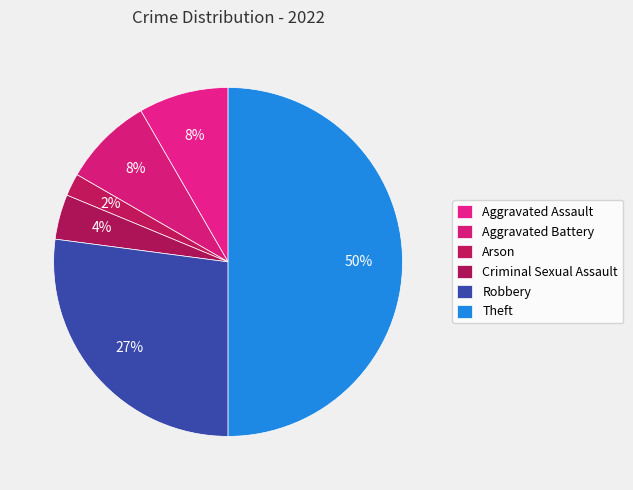

To the nearest percent, what portion does Aggravated Battery represent?

8%